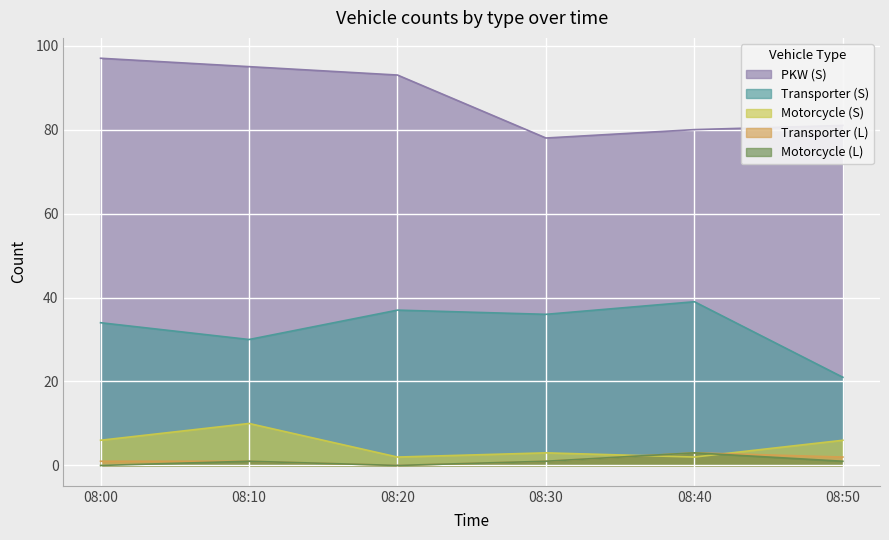

How many series are shown in this chart?

5